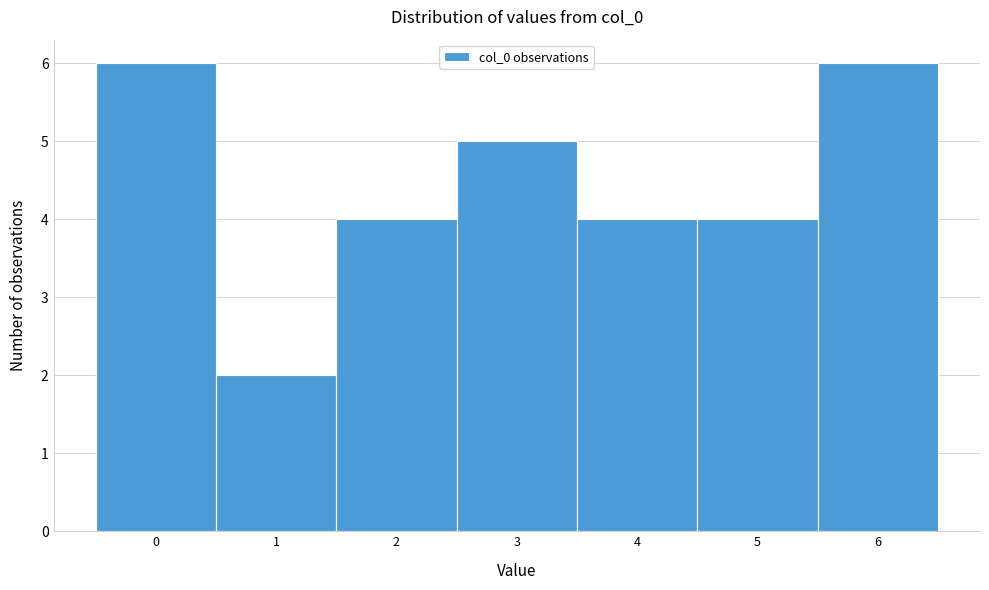

Reading right to left, transcribe all the data shown in this chart.

6	4	4	5	4	2	6